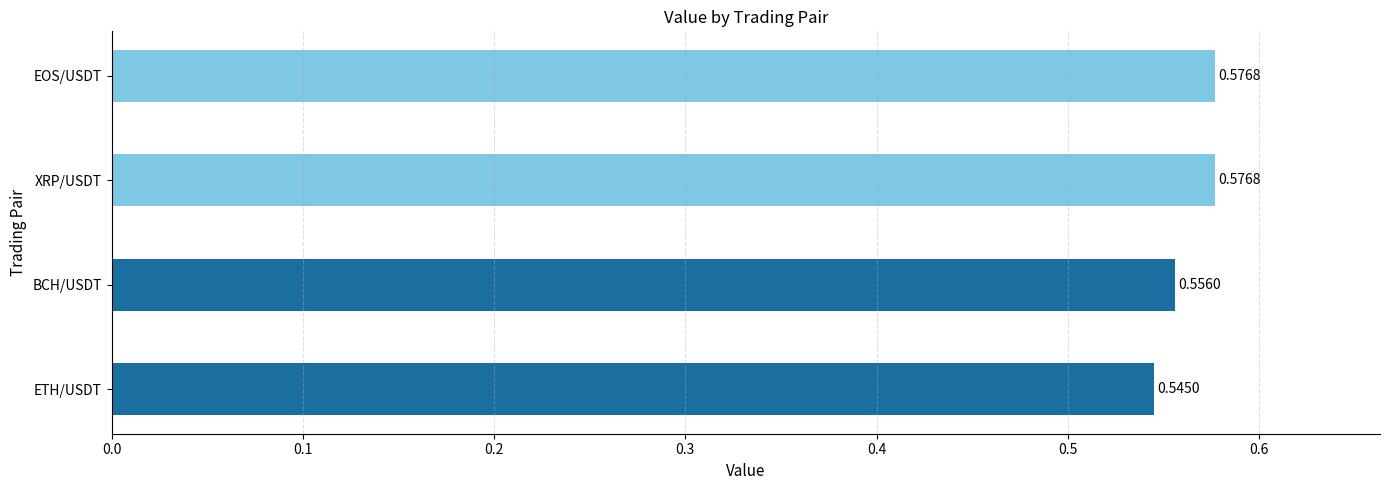

What is the sum of all values?

2.3